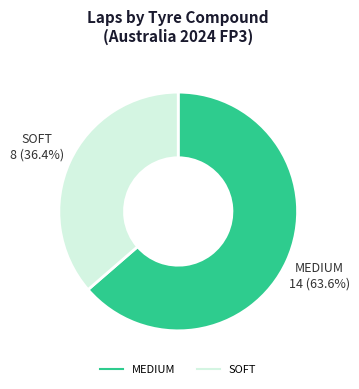

Count the number of slices in the pie.

2